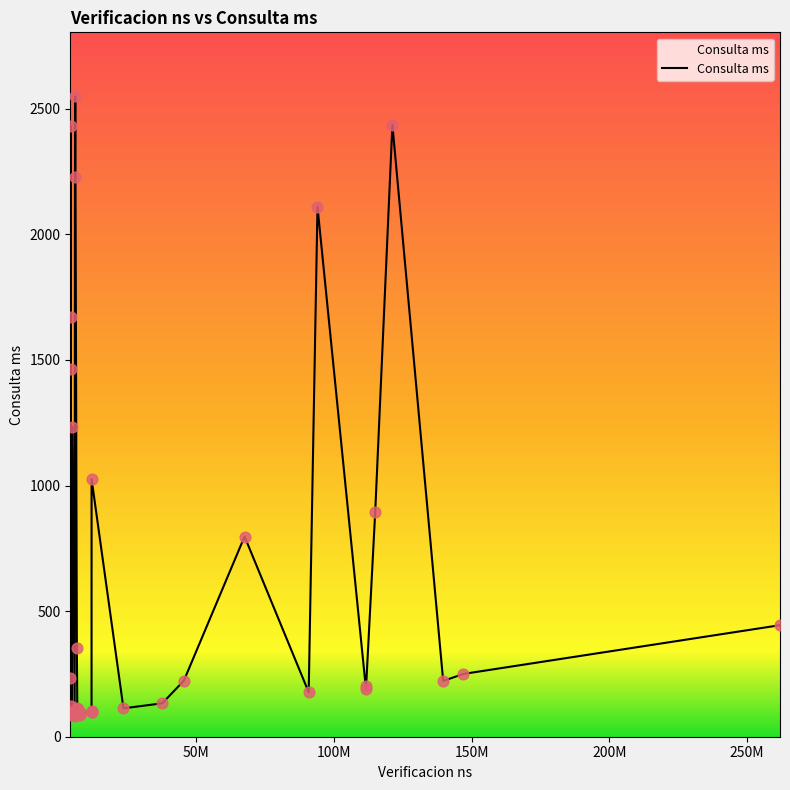

What is the difference between the maximum and minimum values?

2467